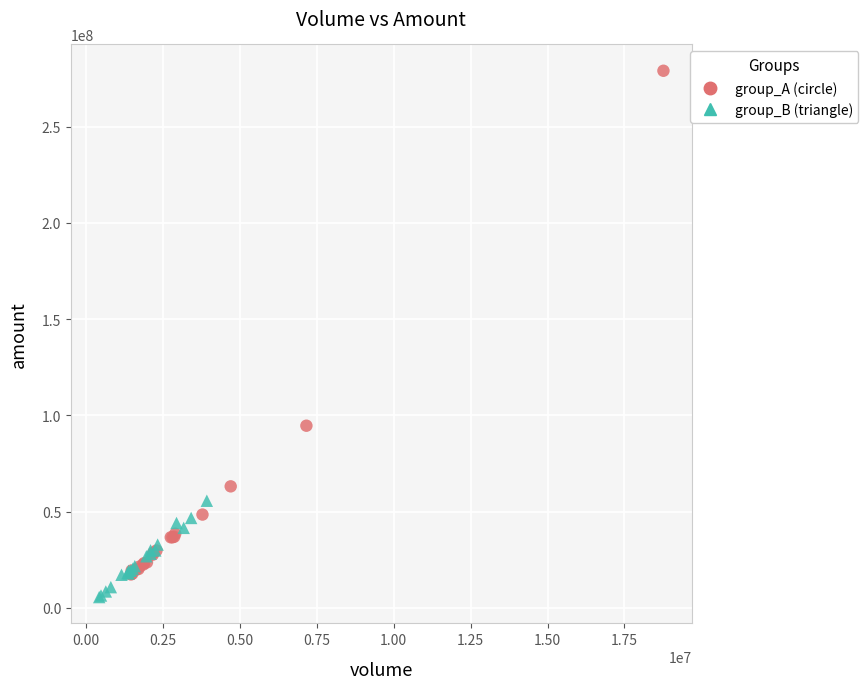

What are all the series names shown in the legend?

group_A (circle), group_B (triangle)